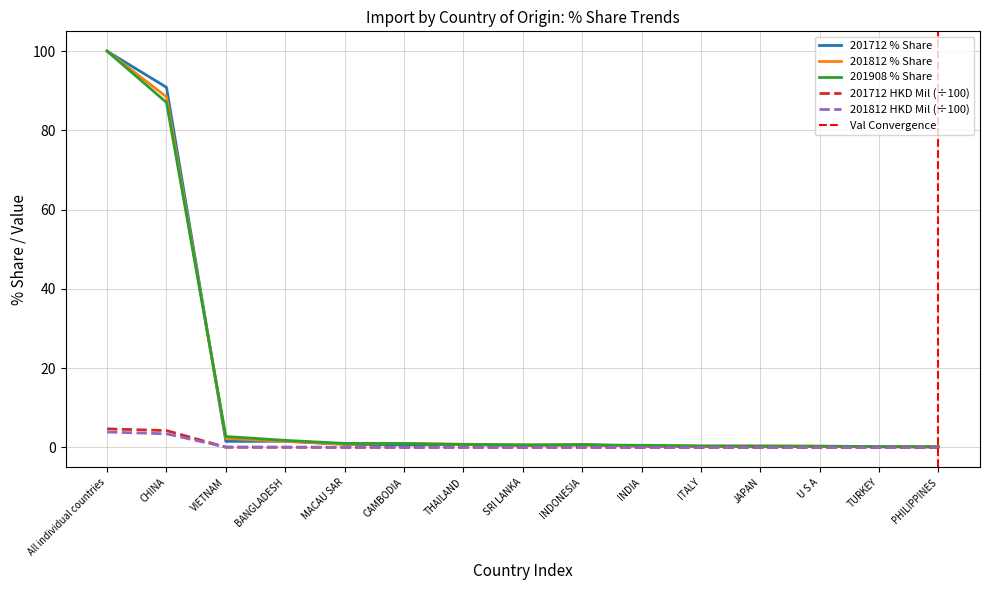

True or false: 201812 has more than 2 points higher than both neighbors.

False